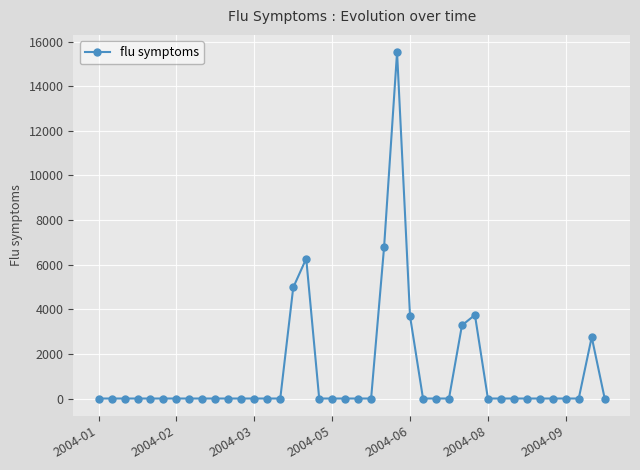

True or false: the data has more than 2 interior local peaks.

True